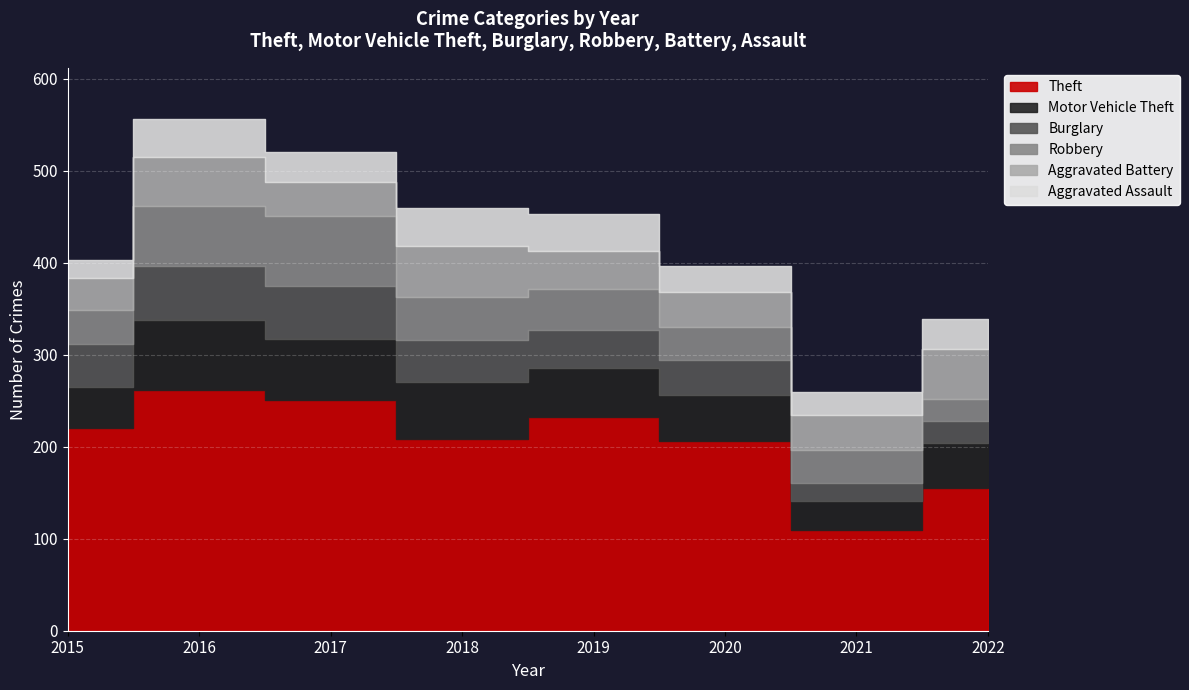

Does the chart display data point markers on the line(s)?

No